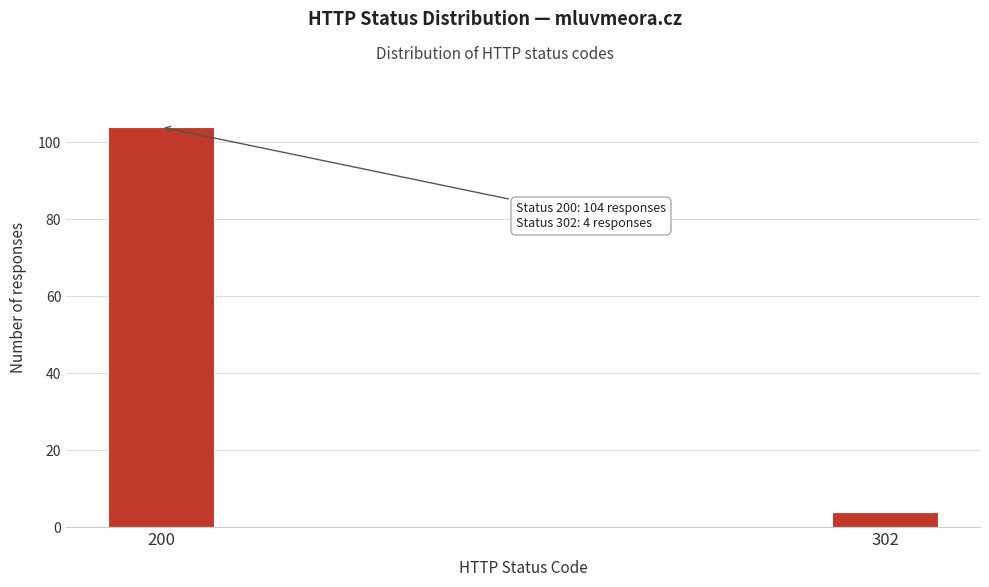

Reading left to right, what are all the values shown in this chart?

200=104	302=4